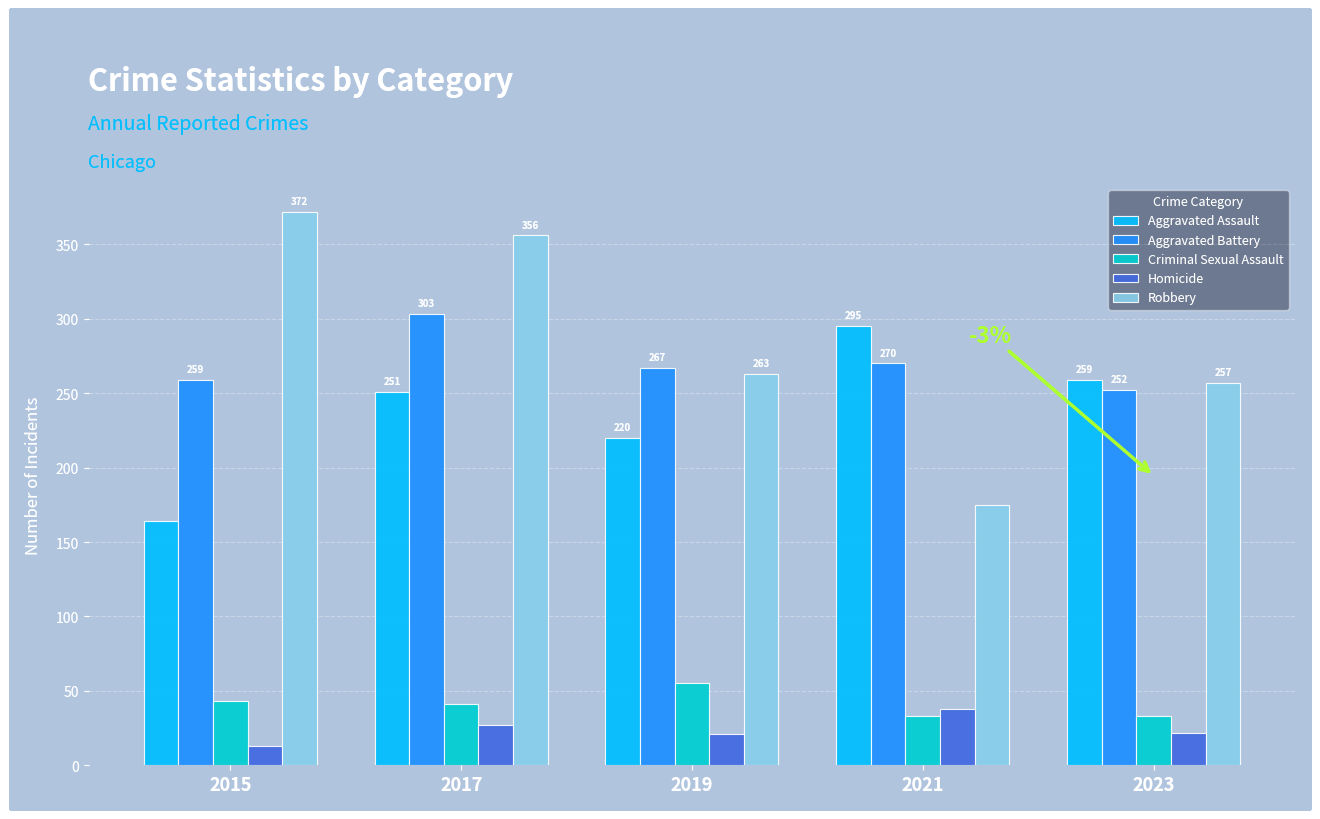

List the series in order of their peak value, highest first.

Robbery, Aggravated Battery, Aggravated Assault, Criminal Sexual Assault, Homicide